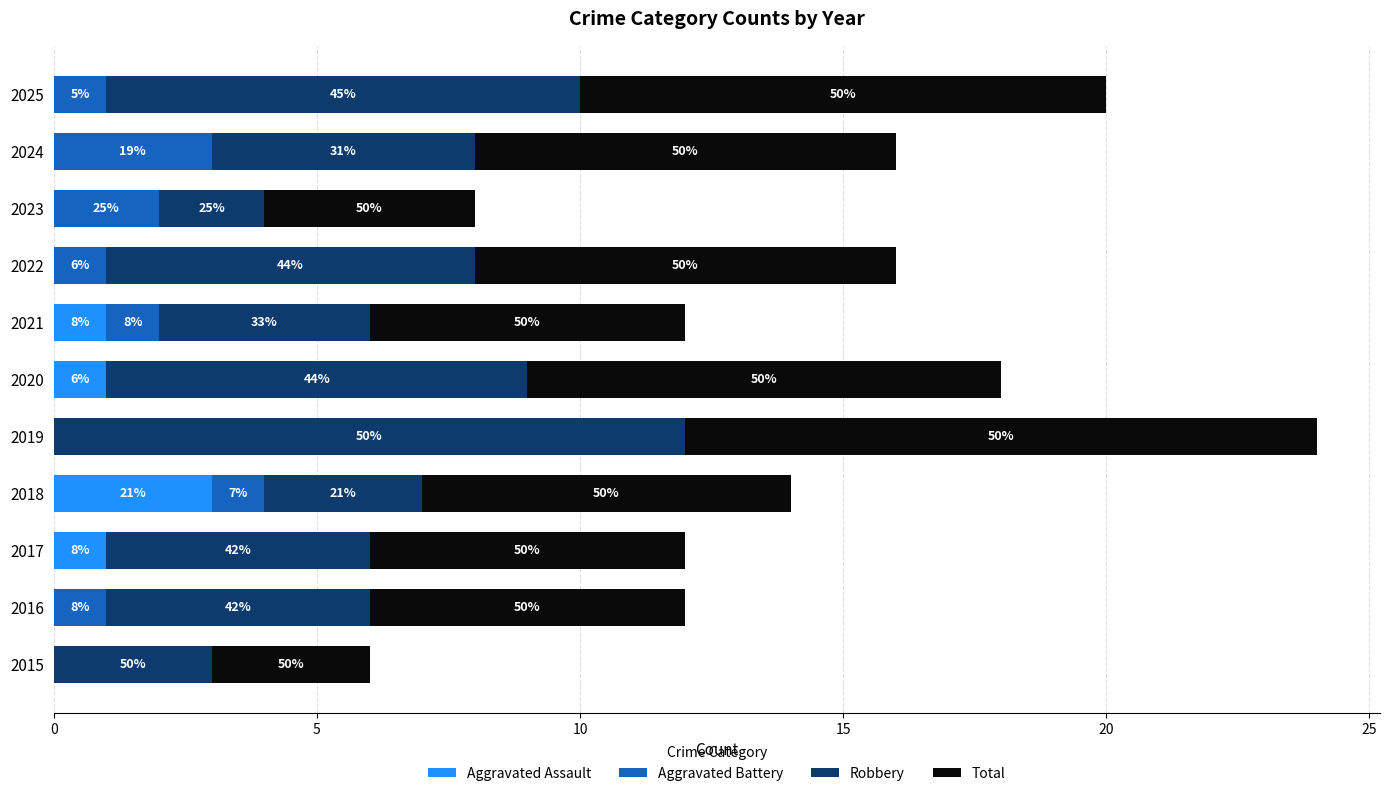

Which series has the widest spread of values?

Robbery